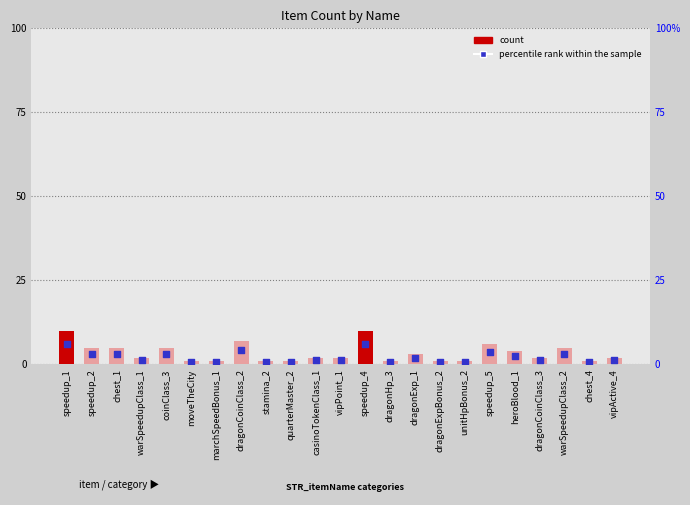

Which series reaches the maximum Y coordinate?

count